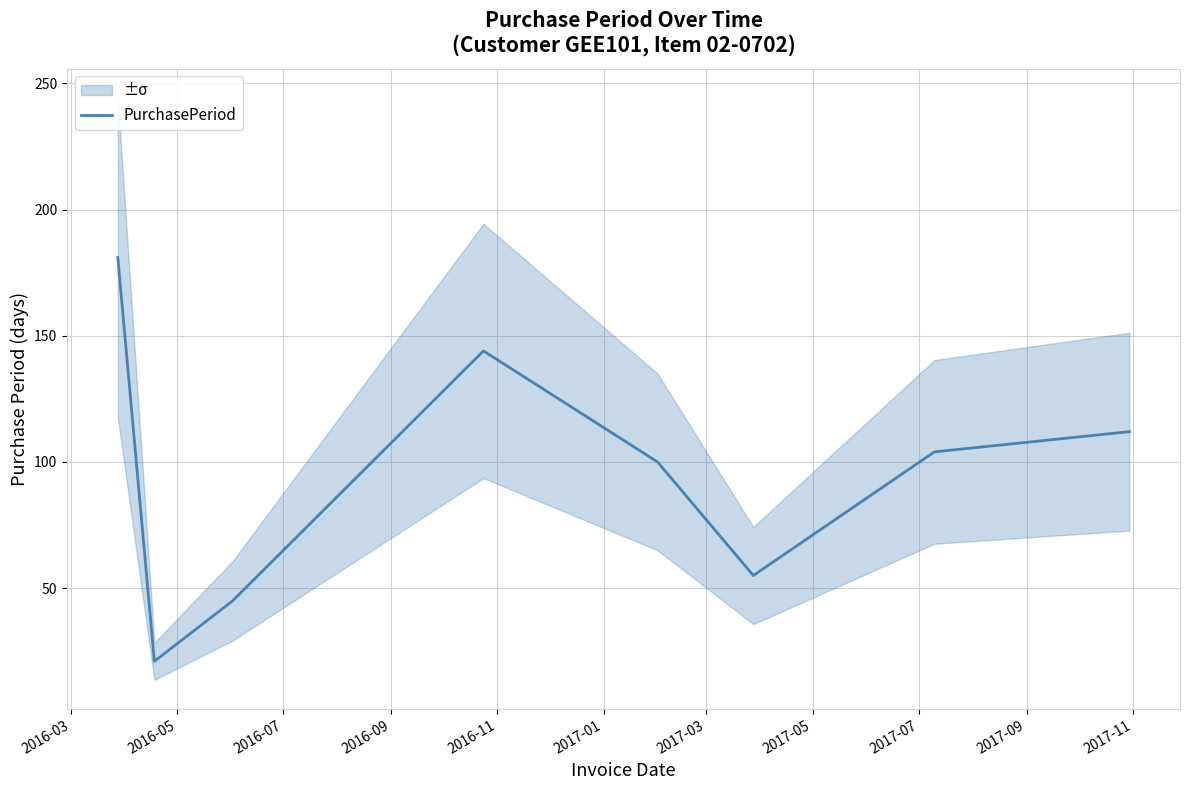

Where is the first local minimum?

2016-05